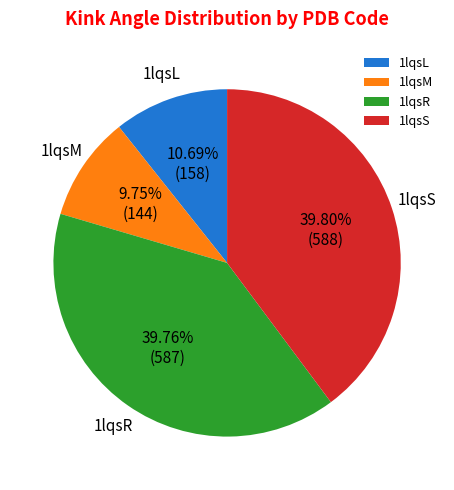

Which slice is the smallest?

1lqsM